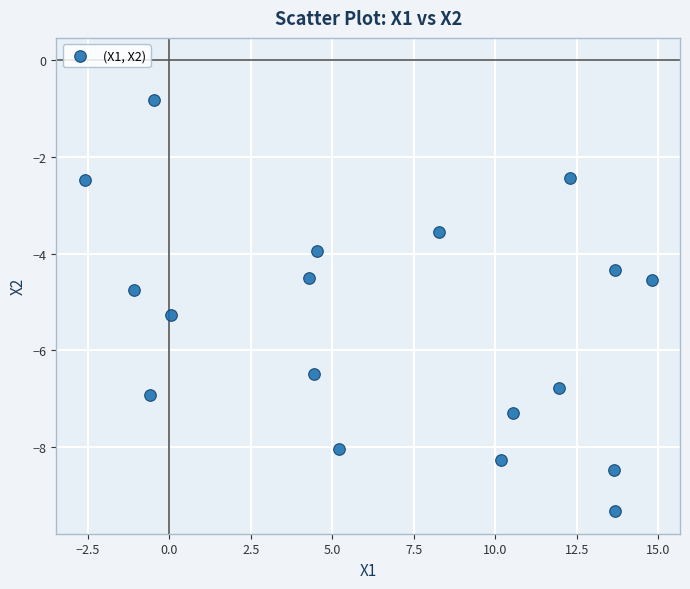

What is the range of Y values (max minus min)?

8.5